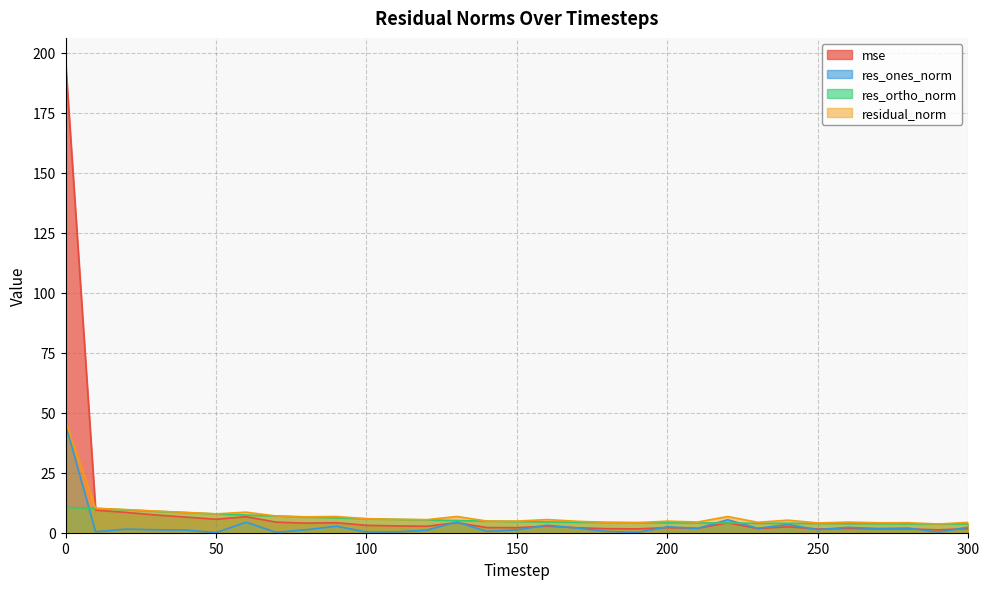

At 300, list the series in order from largest to smallest.

residual_norm, res_ortho_norm, res_ones_norm, mse